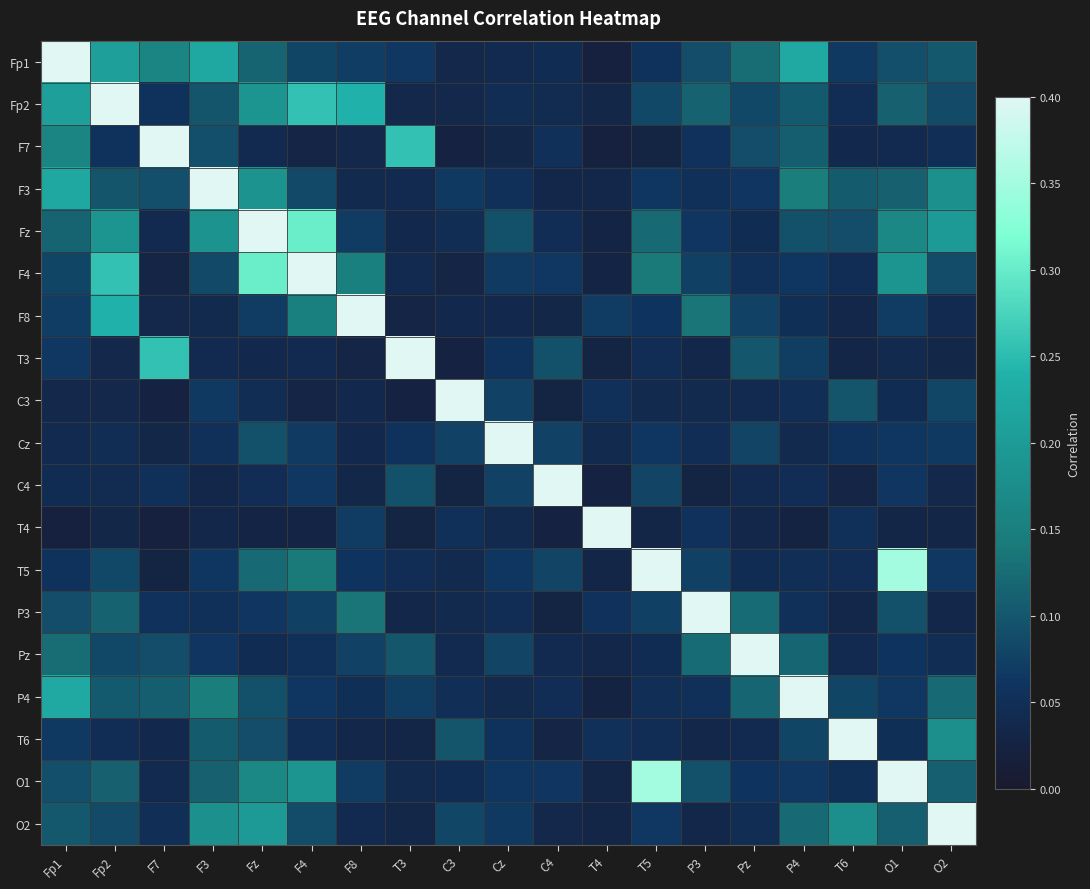

Which label corresponds to the smallest value in the chart?

T4